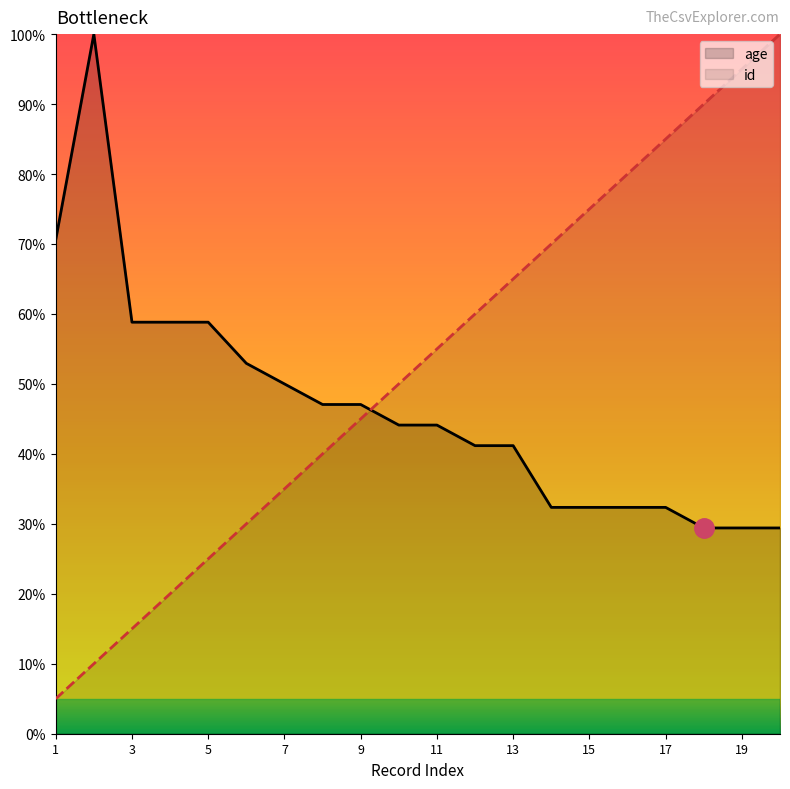

Which category has the highest value across all series?

2